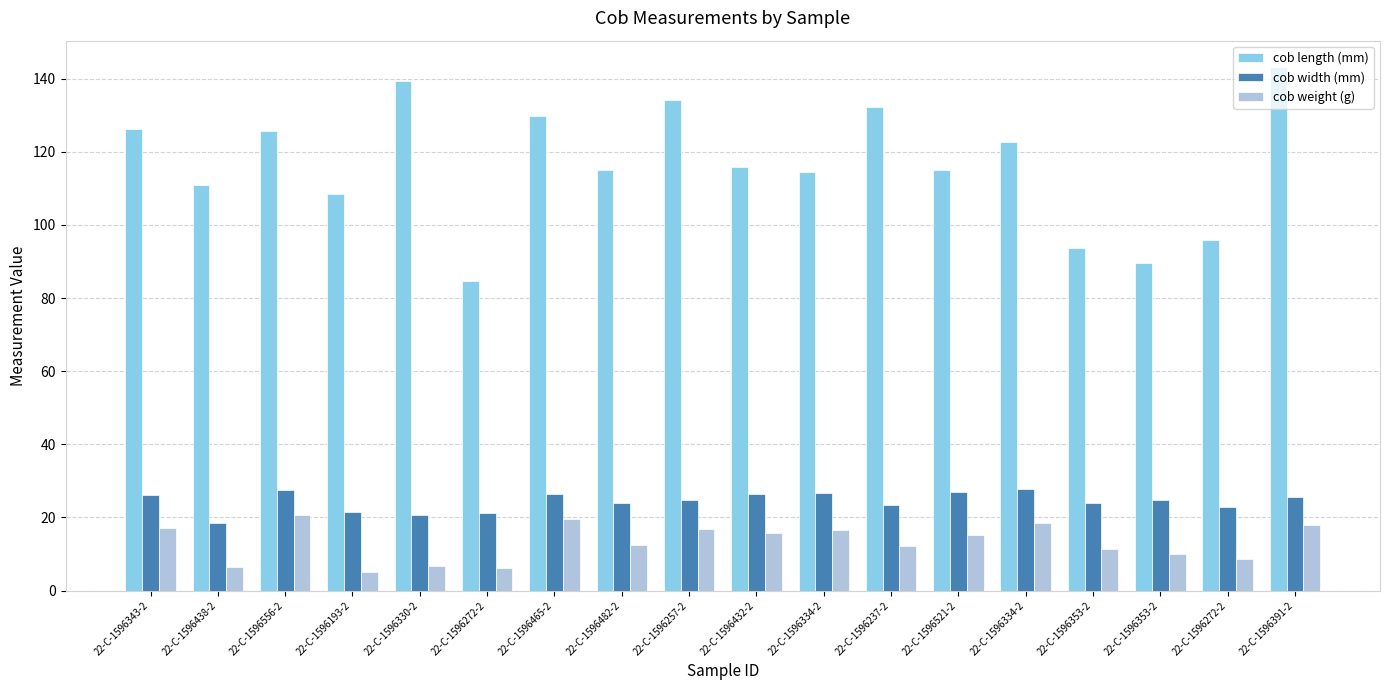

Which label corresponds to the largest value in the chart?

22-C-1596391-2